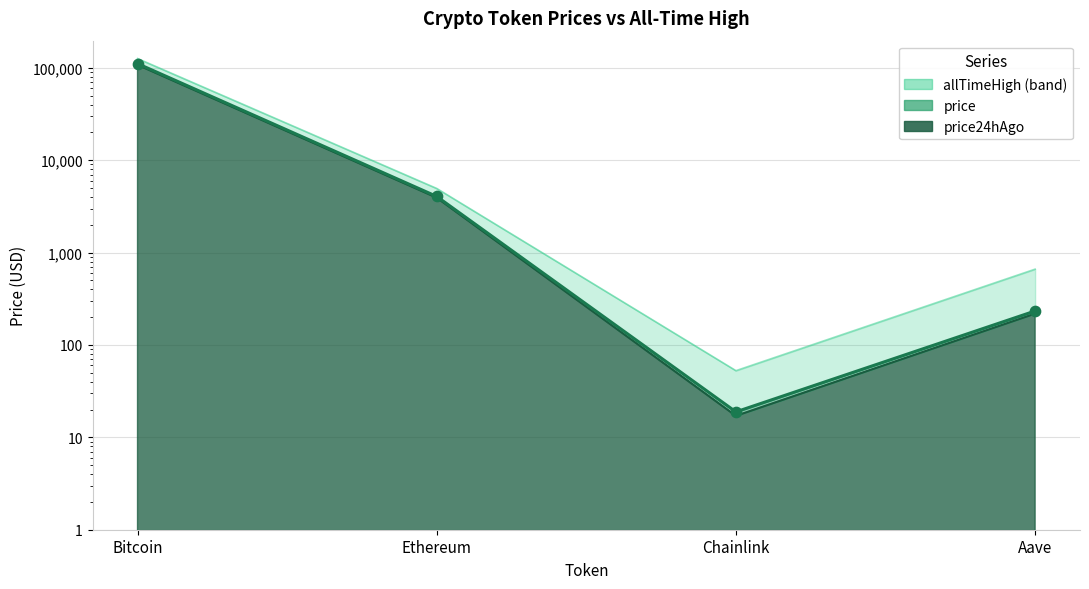

Which series has the largest total across all categories?

allTimeHigh